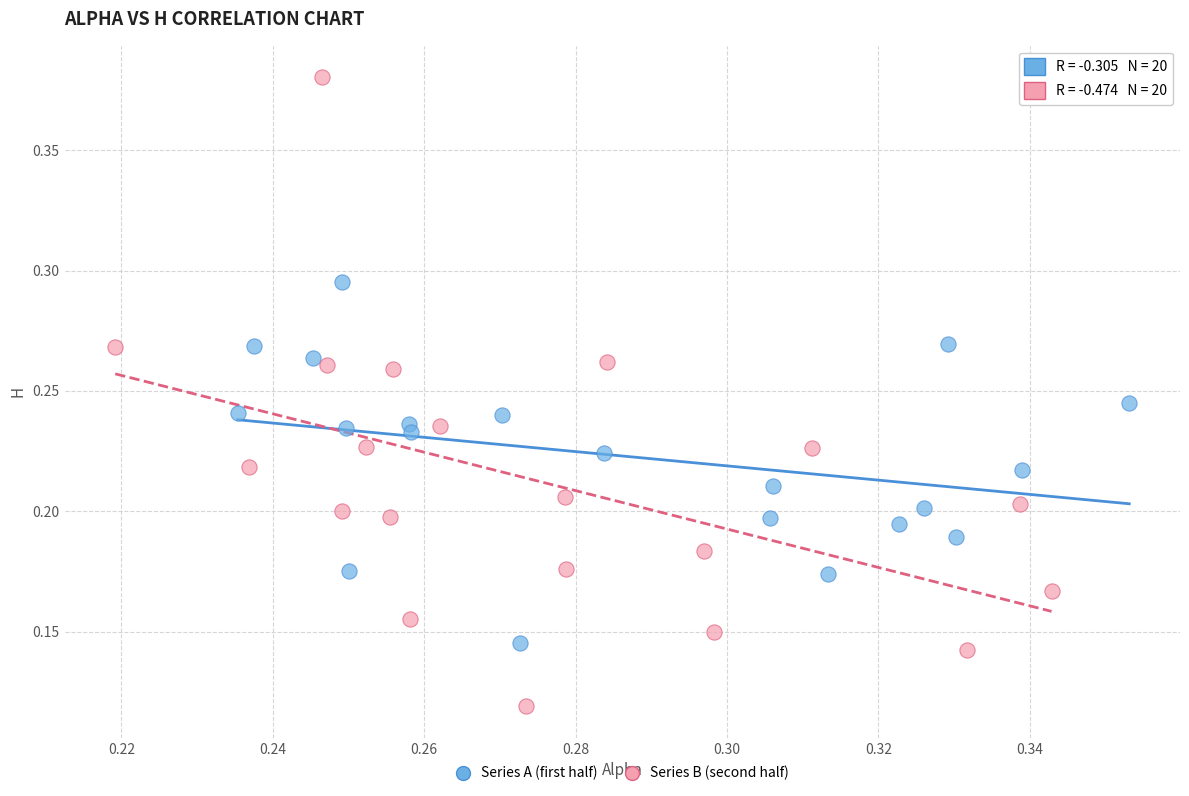

Which series reaches the maximum Y coordinate?

Series B (second half)